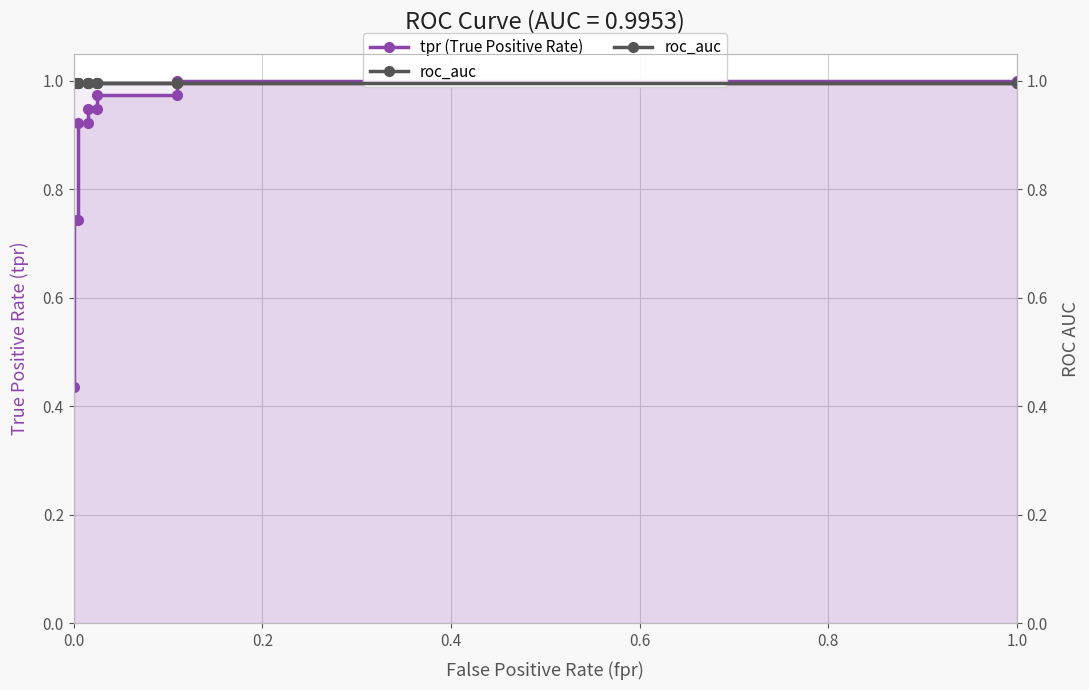

What is the sum of all roc_auc values?

10.9